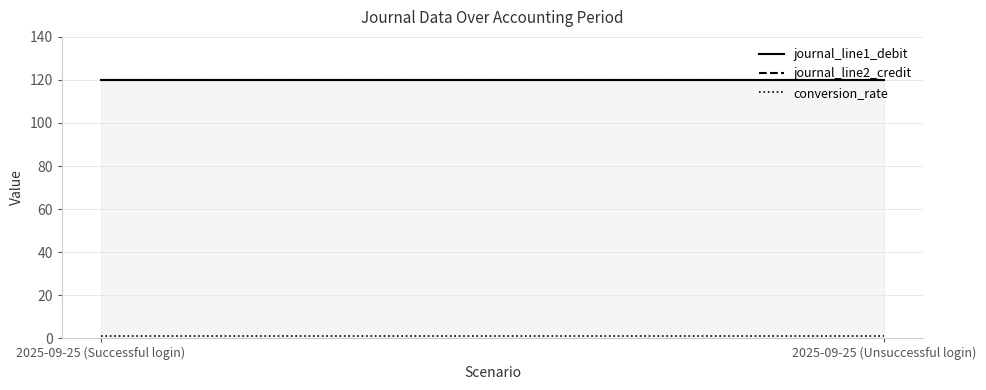

Reading left to right, transcribe all the data shown in this chart.

journal_line1_debit: 2025-09-25 (Successful login)=120	2025-09-25 (Unsuccessful login)=120
journal_line2_credit: 2025-09-25 (Successful login)=120	2025-09-25 (Unsuccessful login)=120
conversion_rate: 2025-09-25 (Successful login)=1	2025-09-25 (Unsuccessful login)=1